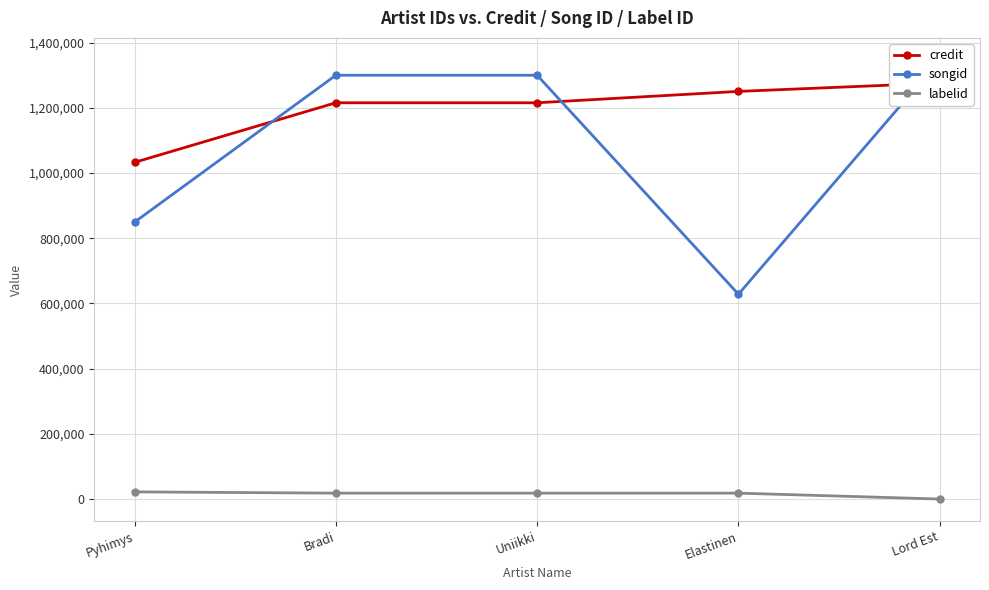

What is the sum of all songid values?

5423381